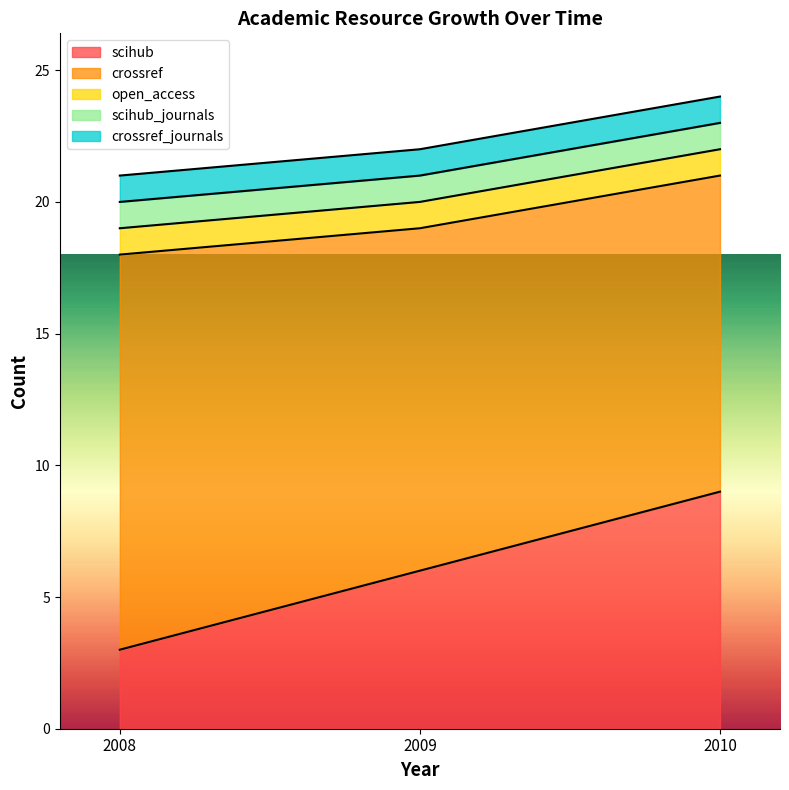

Which has a higher value, 2008 or 2009?

2009